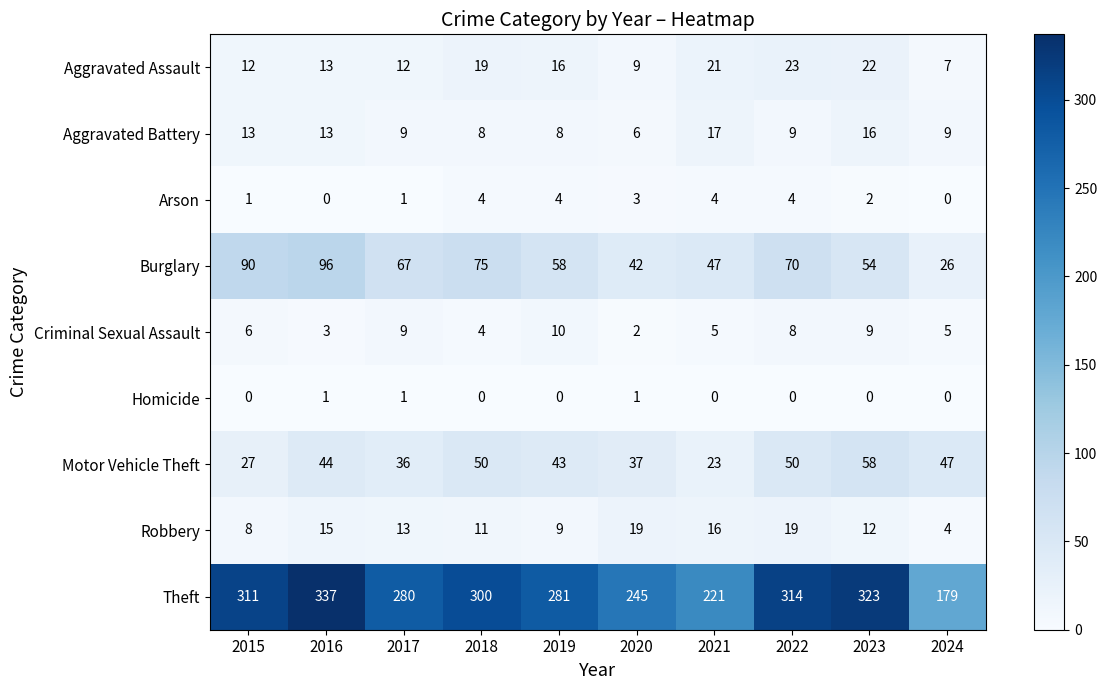

The value of Theft at 2017 is 165. True or false?

False